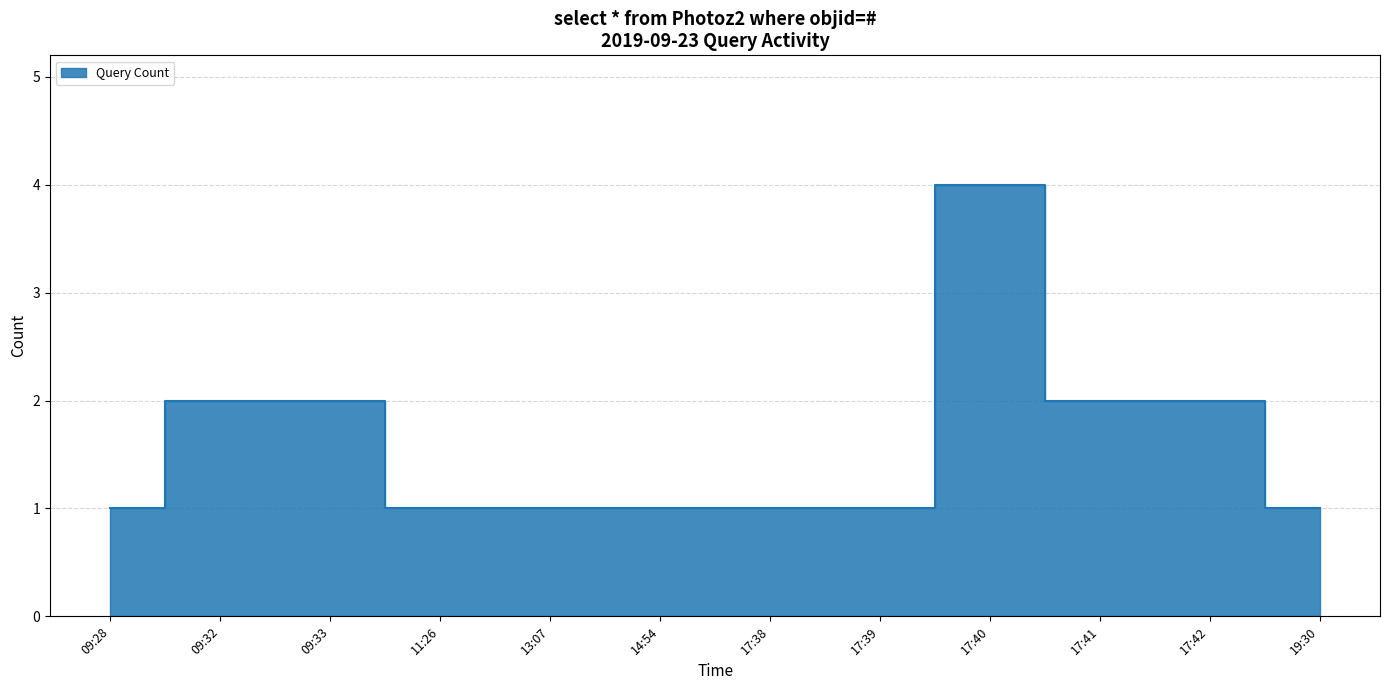

Which category has the highest value across all series?

17:40